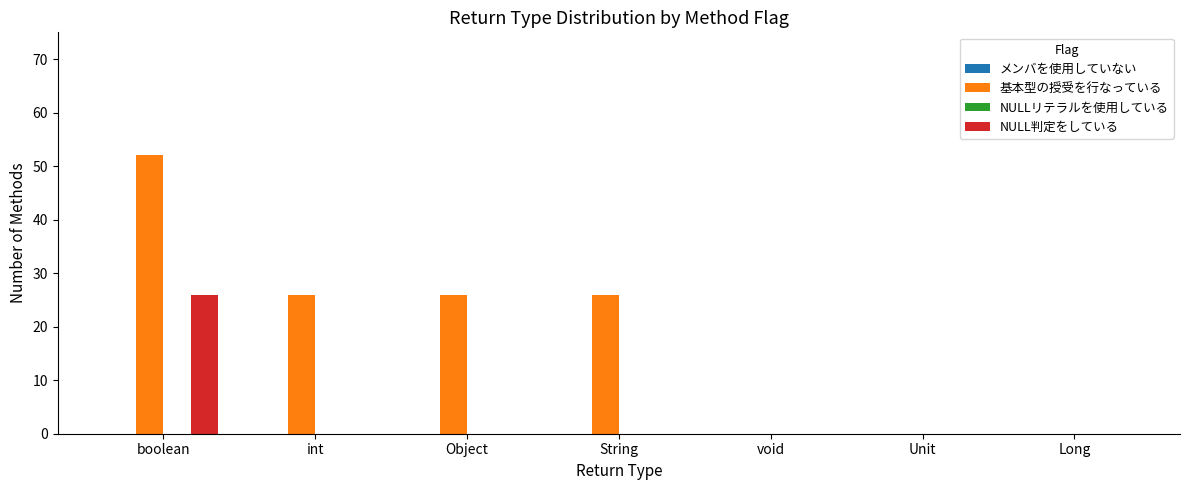

What is the approximate value of 基本型の授受を行なっている at Object?

26